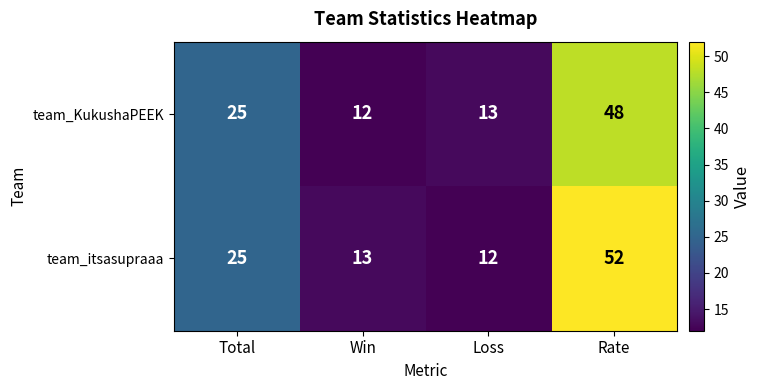

At which category is the sum across all series the highest?

Rate